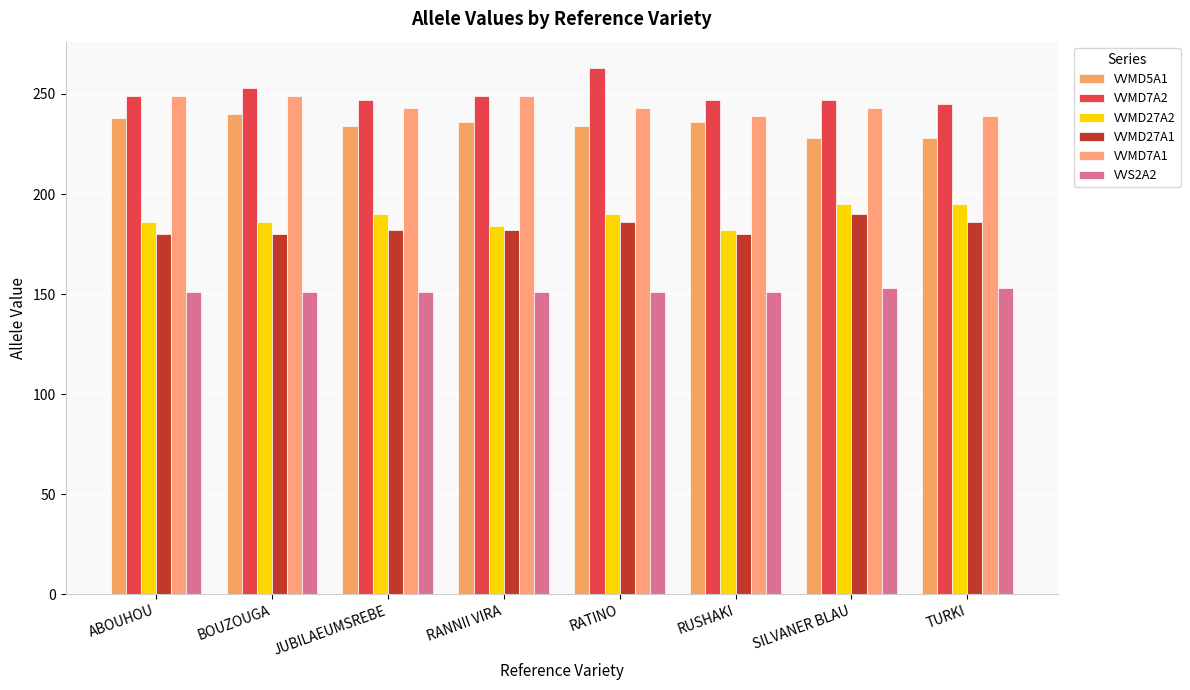

What are all the series names shown in the legend?

VVMD5A1, VVMD7A2, VVMD27A2, VVMD27A1, VVMD7A1, VVS2A2